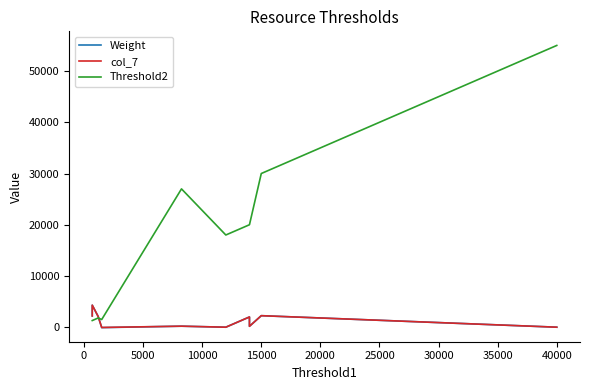

True or false: Threshold2 has more than 1 interior local peaks.

True